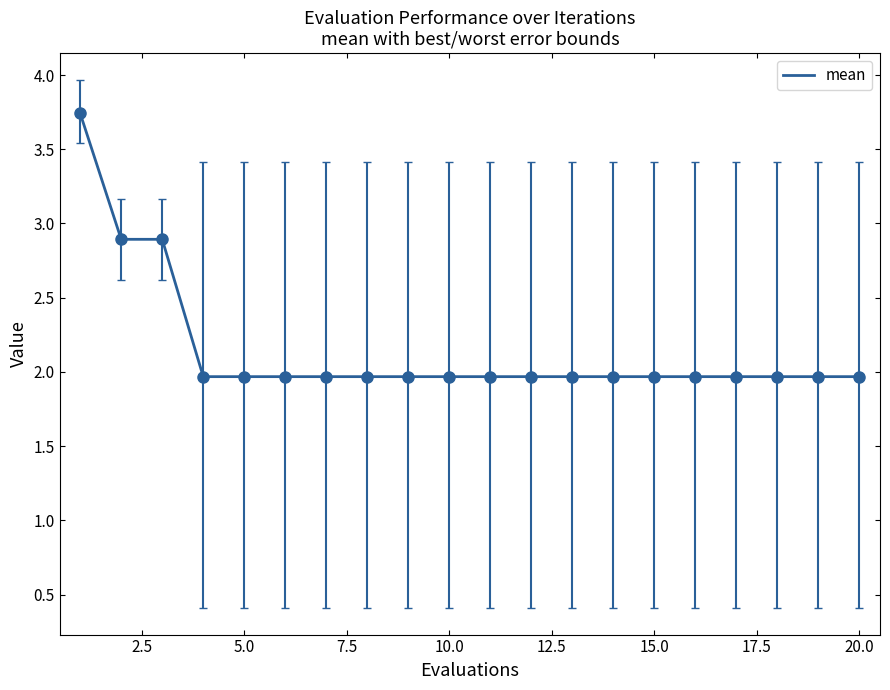

What is the smallest value displayed?

2.0